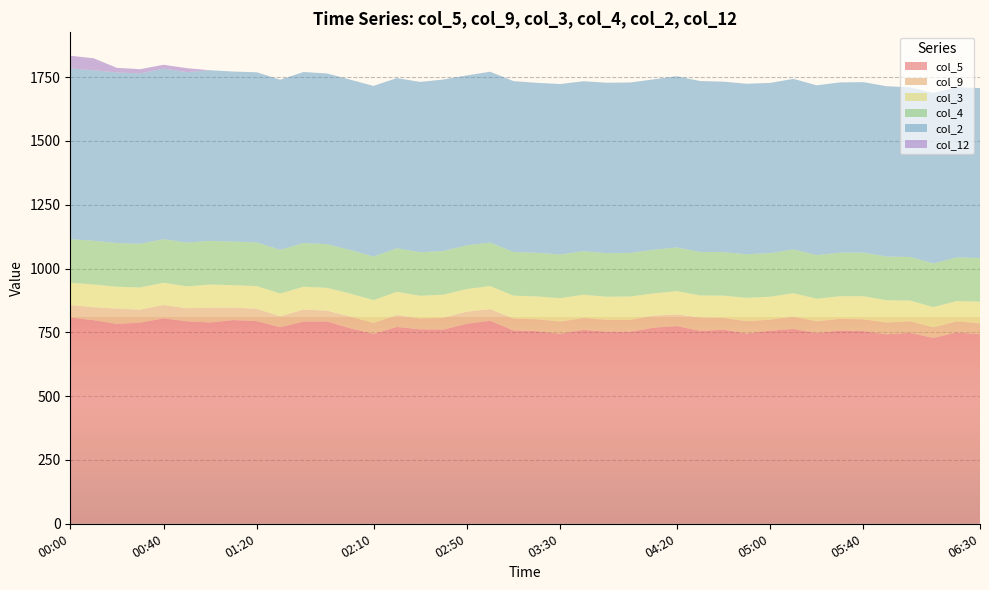

Reading left to right, transcribe all the data shown in this chart.

col_5: 00:00=808.5	00:10=797.6	00:20=783.2	00:30=788.1	00:40=804.9	00:50=793.3	01:00=788.7	01:10=798.0	01:20=793.9	01:30=770.3	01:40=792.0	01:50=792.6	02:00=766.2	02:10=744.4	02:20=771.1	02:30=762.0	02:40=761.1	02:50=783.7	03:00=795.2	03:10=757.4	03:20=754.7	03:30=744.6	03:40=759.8	03:50=752.5	04:00=752.2	04:10=768.3	04:20=774.6	04:30=755.7	04:40=760.3	04:50=745.7	05:00=756.3	05:10=763.5	05:20=747.1	05:30=757.1	05:40=754.8	05:50=742.4	06:00=748.2	06:10=728.1	06:20=750.0	06:30=742.7
col_9: 00:00=48.6	00:10=50.9	00:20=59.7	00:30=50.8	00:40=52.2	00:50=51.3	01:00=57.6	01:10=48.8	01:20=48.3	01:30=42.5	01:40=47.3	01:50=42.4	02:00=46.0	02:10=42.2	02:20=46.9	02:30=42.3	02:40=46.2	02:50=47.6	03:00=45.8	03:10=46.6	03:20=46.7	03:30=47.6	03:40=46.5	03:50=46.6	04:00=47.0	04:10=47.2	04:20=45.7	04:30=52.8	04:40=46.3	04:50=48.0	05:00=43.3	05:10=48.6	05:20=46.1	05:30=45.9	05:40=46.2	05:50=46.1	06:00=45.1	06:10=41.7	06:20=42.9	06:30=42.5
col_3: 00:00=87.2	00:10=89.1	00:20=85.8	00:30=87.0	00:40=87.2	00:50=85.8	01:00=91.0	01:10=88.0	01:20=89.0	01:30=89.4	01:40=89.6	01:50=89.6	02:00=89.8	02:10=89.7	02:20=90.9	02:30=89.2	02:40=90.4	02:50=88.6	03:00=90.2	03:10=90.0	03:20=89.3	03:30=91.9	03:40=91.1	03:50=90.4	04:00=91.4	04:10=87.2	04:20=91.1	04:30=86.1	04:40=87.2	04:50=91.6	05:00=90.0	05:10=91.5	05:20=88.5	05:30=88.7	05:40=90.7	05:50=87.1	06:00=81.3	06:10=79.2	06:20=79.6	06:30=84.9
col_4: 00:00=170.7	00:10=171.4	00:20=171.2	00:30=171.2	00:40=170.7	00:50=171.5	01:00=171.2	01:10=170.9	01:20=170.9	01:30=171.1	01:40=171.0	01:50=170.9	02:00=170.9	02:10=170.7	02:20=170.7	02:30=170.3	02:40=171.2	02:50=170.9	03:00=170.6	03:10=171.1	03:20=171.0	03:30=171.2	03:40=170.7	03:50=170.7	04:00=170.6	04:10=171.1	04:20=171.3	04:30=170.6	04:40=170.5	04:50=170.8	05:00=170.9	05:10=171.3	05:20=170.9	05:30=170.8	05:40=170.8	05:50=171.2	06:00=171.1	06:10=171.0	06:20=171.1	06:30=171.2
col_2: 00:00=668.9	00:10=667.6	00:20=668.4	00:30=667.6	00:40=668.4	00:50=667.7	01:00=668.4	01:10=666.2	01:20=666.8	01:30=666.5	01:40=670.1	01:50=669.0	02:00=667.2	02:10=668.6	02:20=666.6	02:30=667.4	02:40=671.7	02:50=665.9	03:00=669.4	03:10=669.3	03:20=666.0	03:30=667.6	03:40=665.8	03:50=667.9	04:00=667.8	04:10=667.3	04:20=670.8	04:30=669.5	04:40=667.9	04:50=668.0	05:00=666.8	05:10=668.3	05:20=665.4	05:30=666.8	05:40=667.9	05:50=667.6	06:00=664.4	06:10=667.8	06:20=667.3	06:30=665.6
col_12: 00:00=49.9	00:10=47.4	00:20=17.9	00:30=16.4	00:40=15.1	00:50=15.3	01:00=0.0	01:10=0.0	01:20=0.0	01:30=0.0	01:40=0.0	01:50=0.0	02:00=0.0	02:10=0.0	02:20=0.0	02:30=0.0	02:40=0.0	02:50=0.0	03:00=0.0	03:10=0.0	03:20=0.0	03:30=0.0	03:40=0.0	03:50=0.0	04:00=0.0	04:10=0.0	04:20=0.0	04:30=0.0	04:40=0.0	04:50=0.0	05:00=0.0	05:10=0.0	05:20=0.0	05:30=0.0	05:40=0.0	05:50=0.0	06:00=0.0	06:10=0.0	06:20=0.0	06:30=0.0